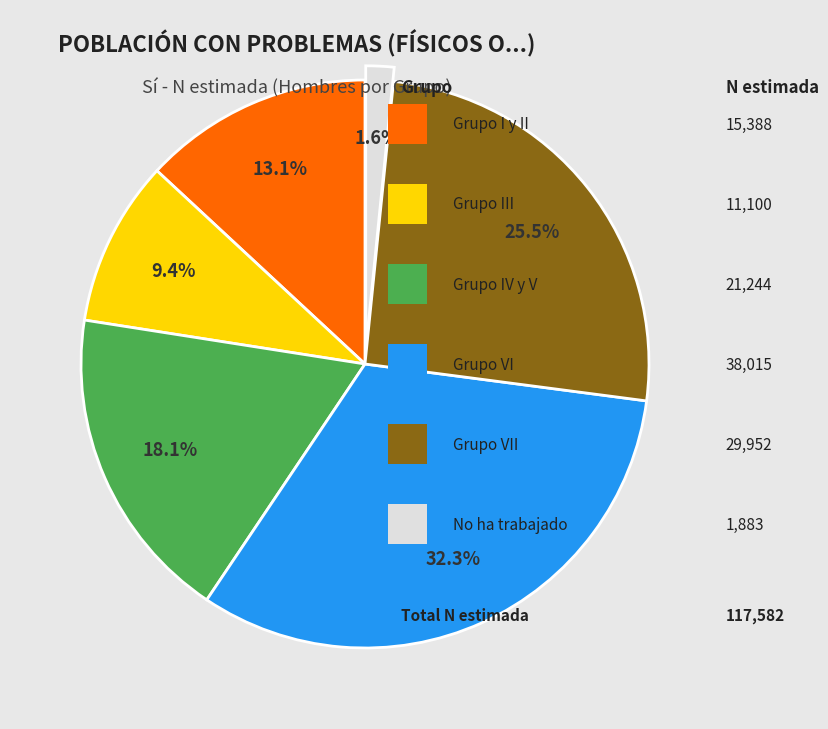

Is there any slice that represents more than half of the pie?

No